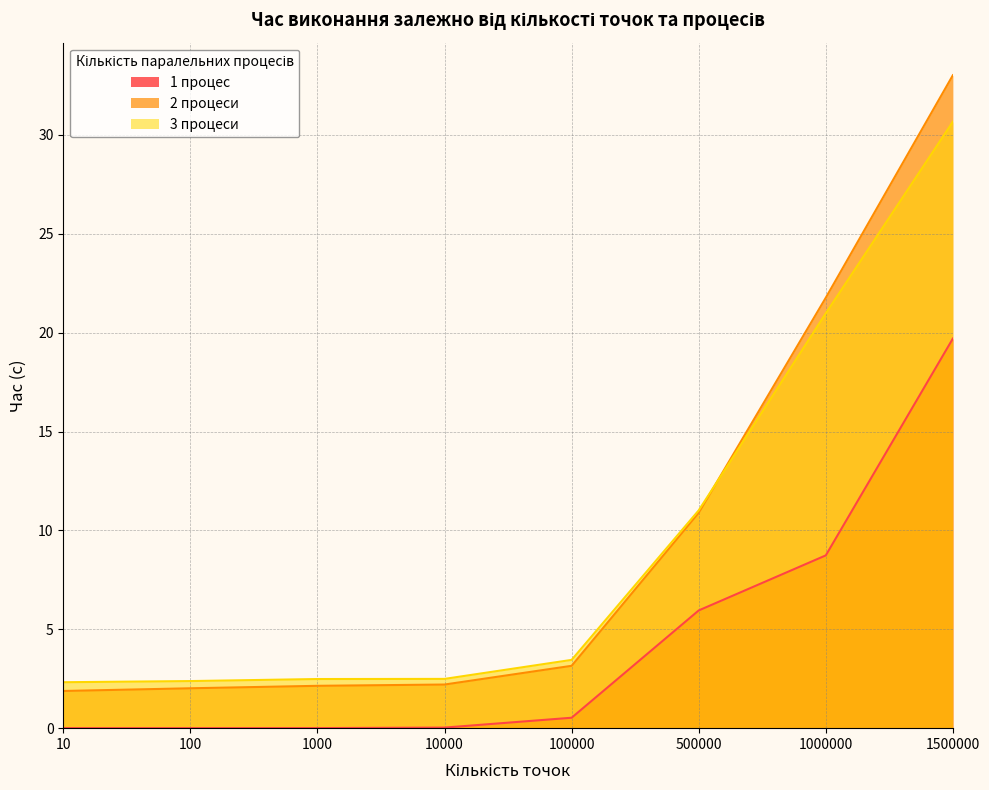

True or false: 3 процеси and 1 процес cross at least once.

False